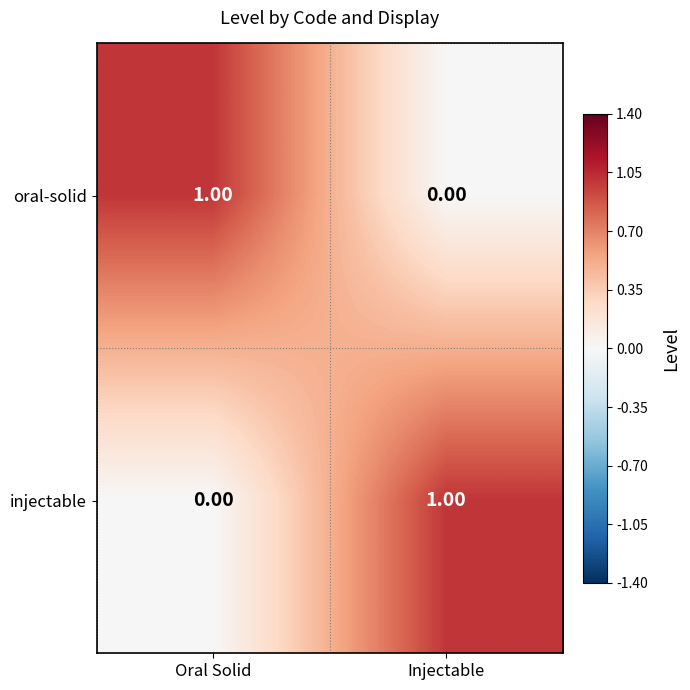

Rank the series at Oral Solid from lowest to highest value.

injectable, oral-solid